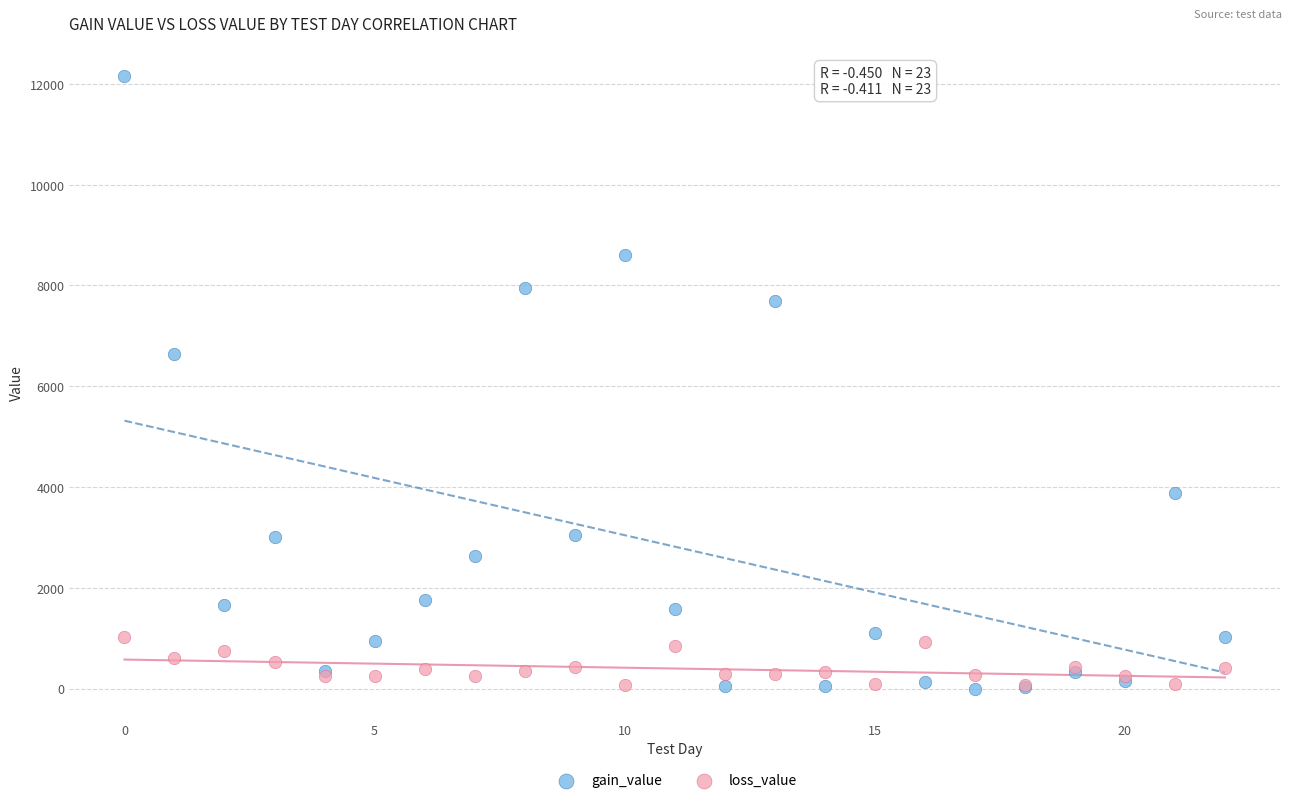

In the gain_value series, what Y value is closest to 6075?

6636.7